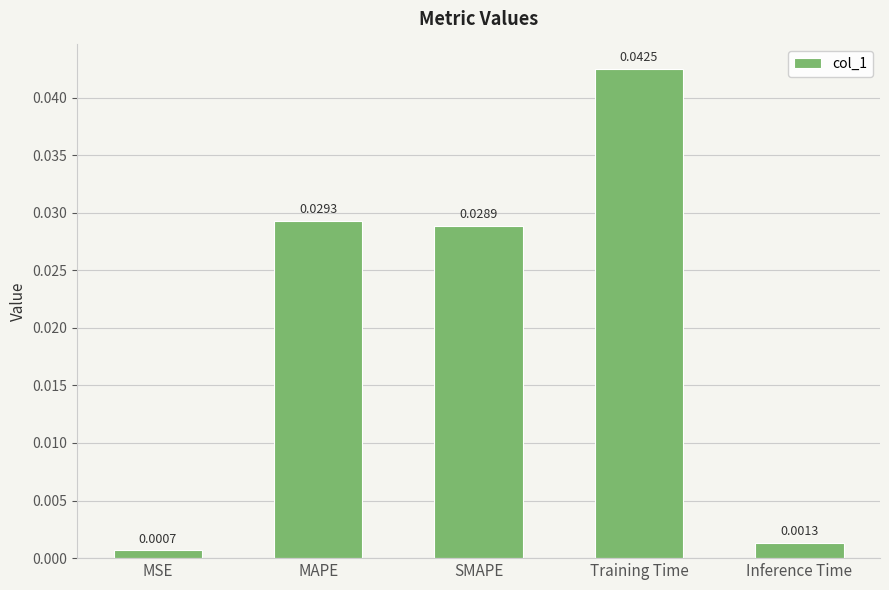

What is the label of the 3rd bar from the right?

SMAPE